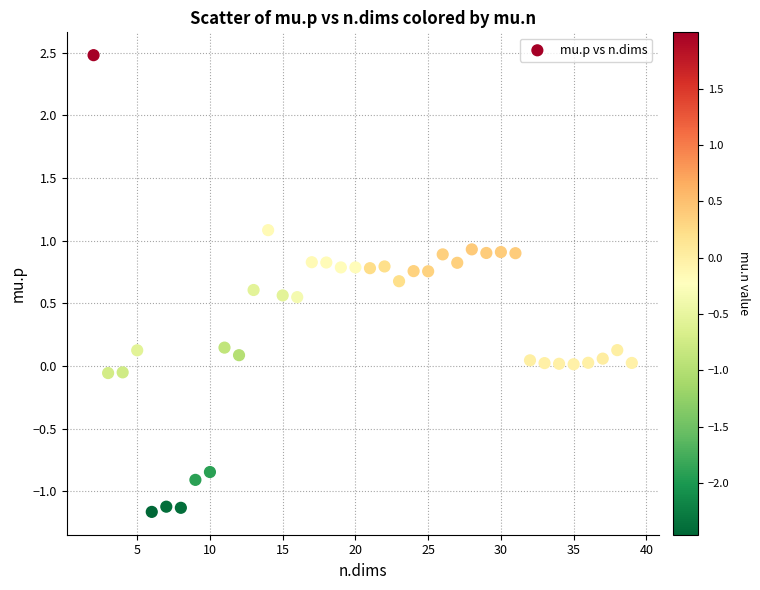

What is the range of X values (max minus min)?

37.0